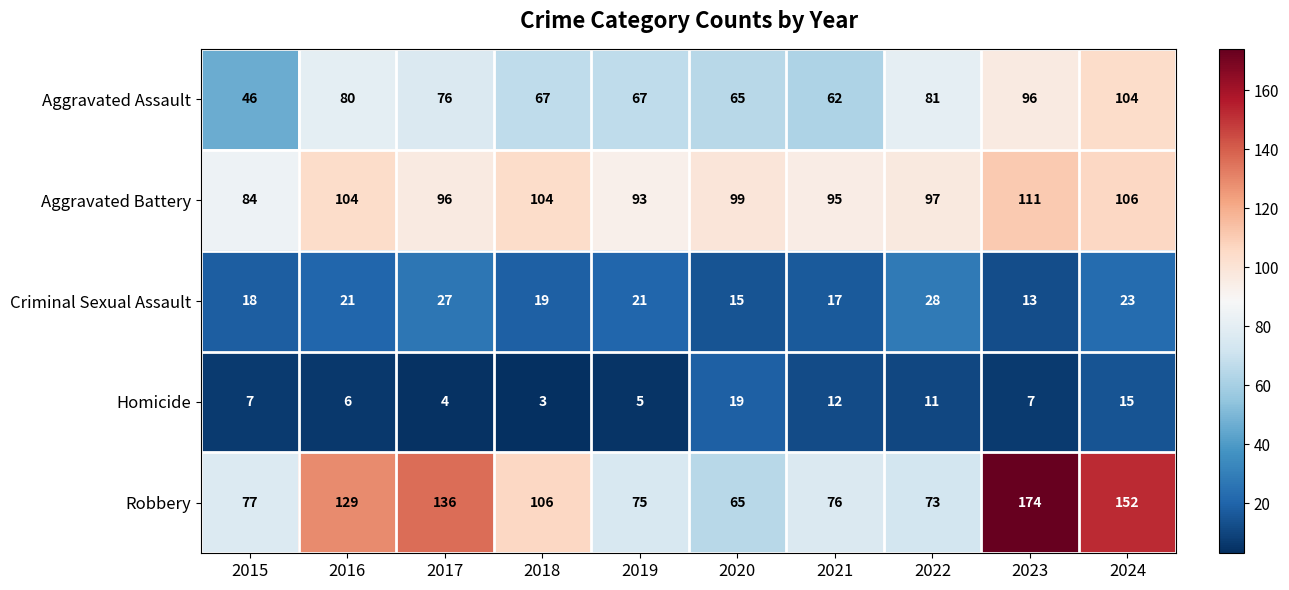

The value of Homicide at 2018 is 3. True or false?

True